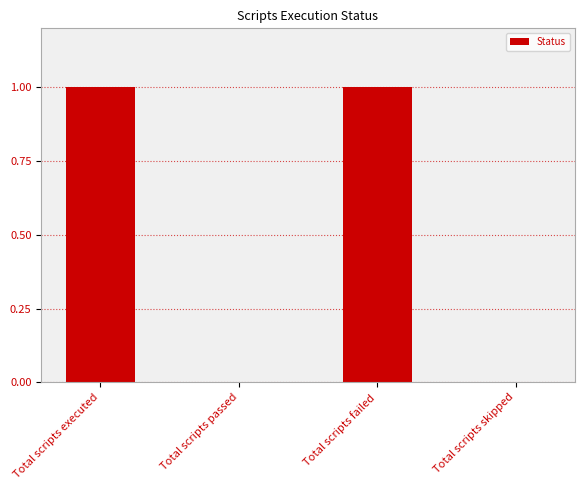

Is it true that the value at Total scripts executed is 2?

False